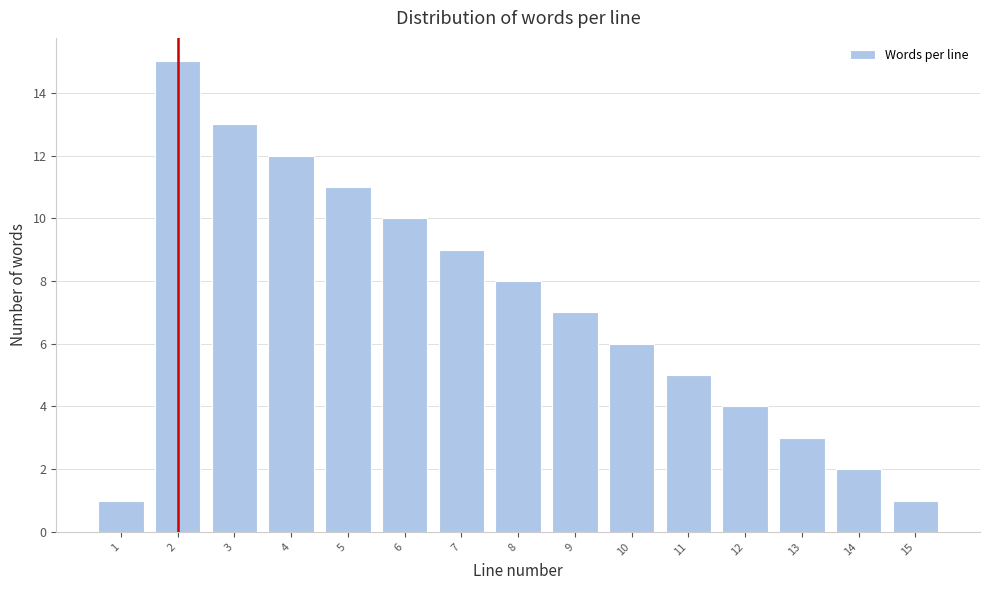

Reading right to left, list all the values displayed in this chart.

15=1	14=2	13=3	12=4	11=5	10=6	9=7	8=8	7=9	6=10	5=11	4=12	3=13	2=15	1=1